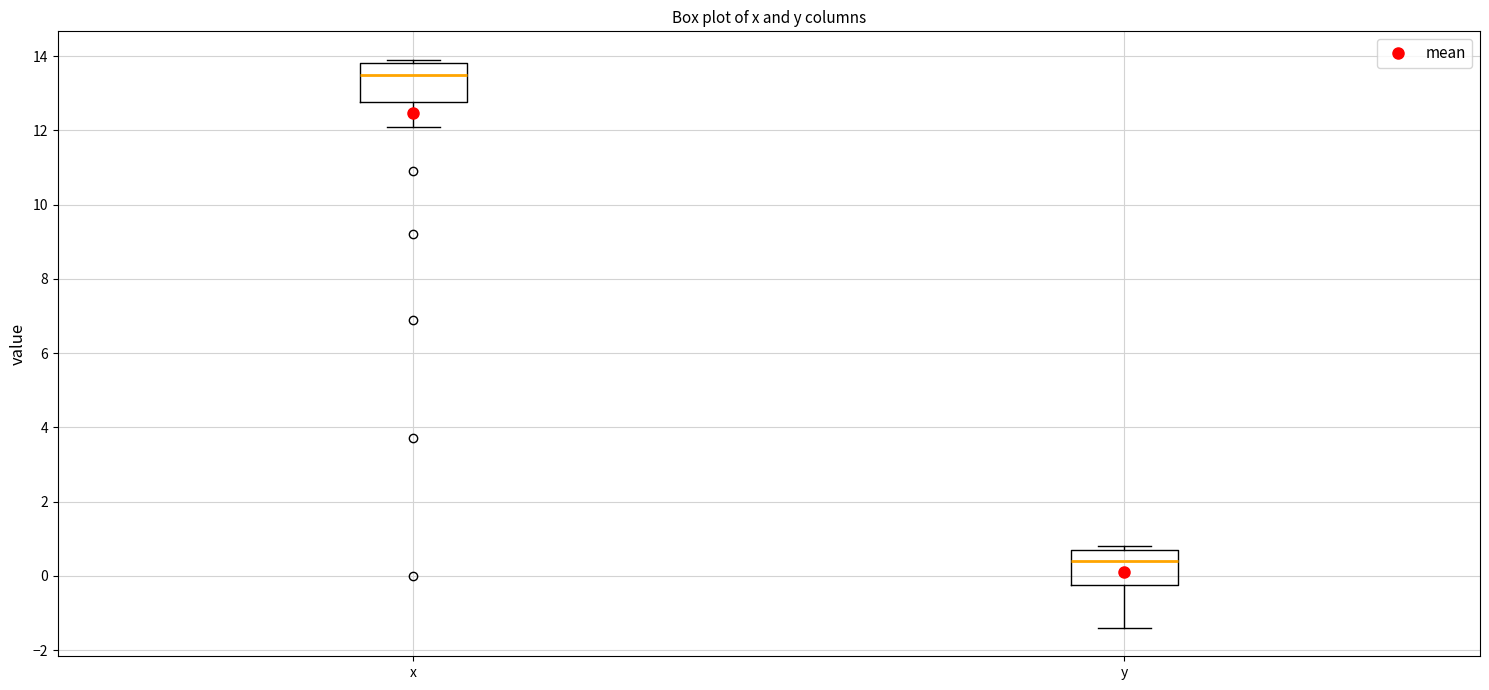

Which box has the lowest median line?

y